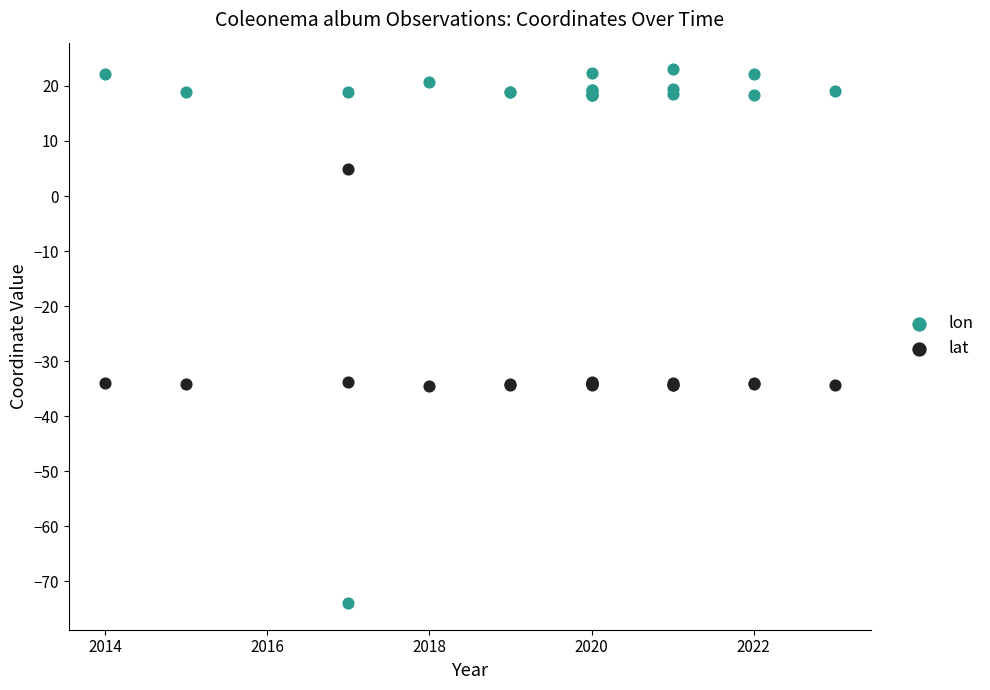

Which series reaches the minimum Y coordinate?

lon